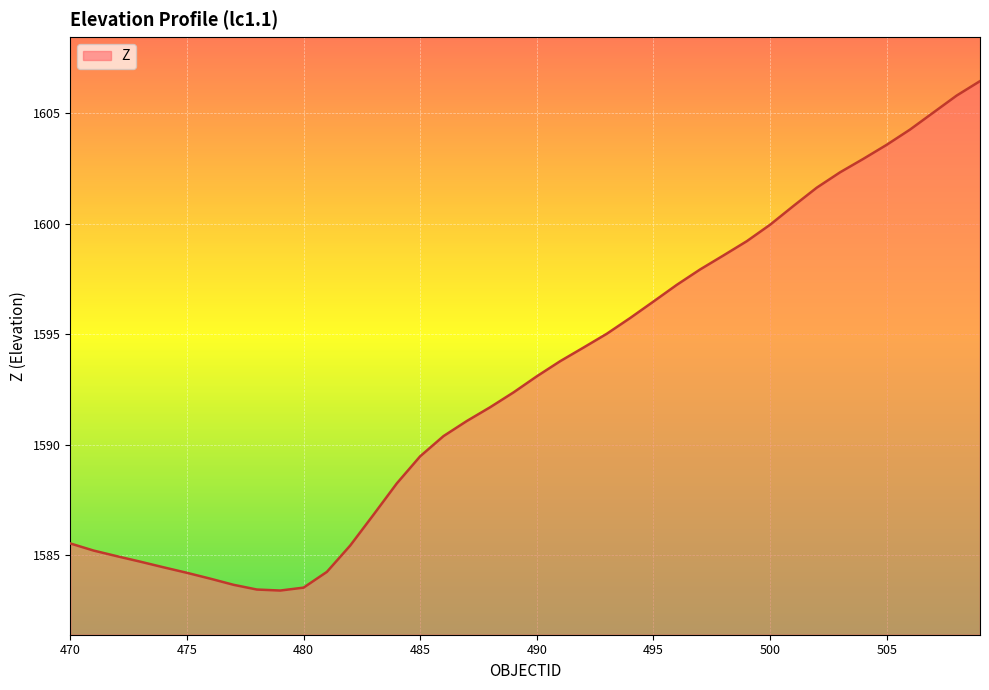

What is the minimum value shown in the chart?

1583.4